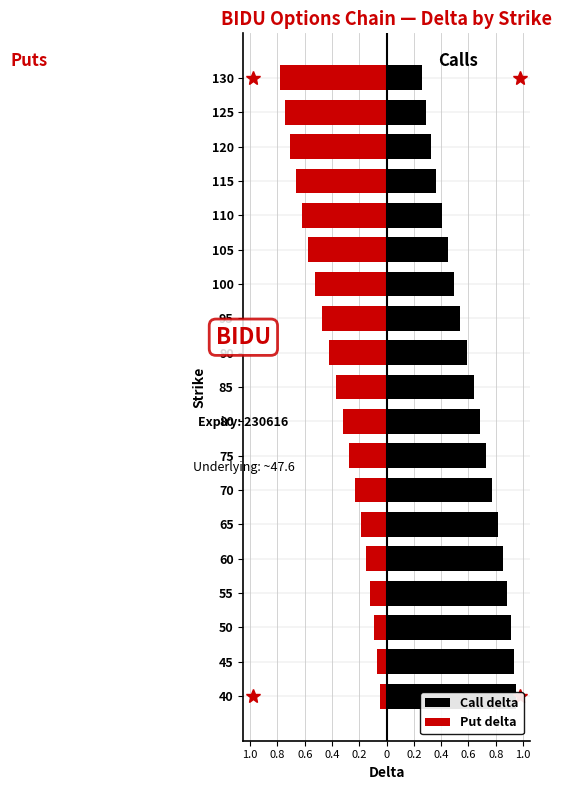

What is the difference between the maximum and minimum values in the Call delta series?

0.7